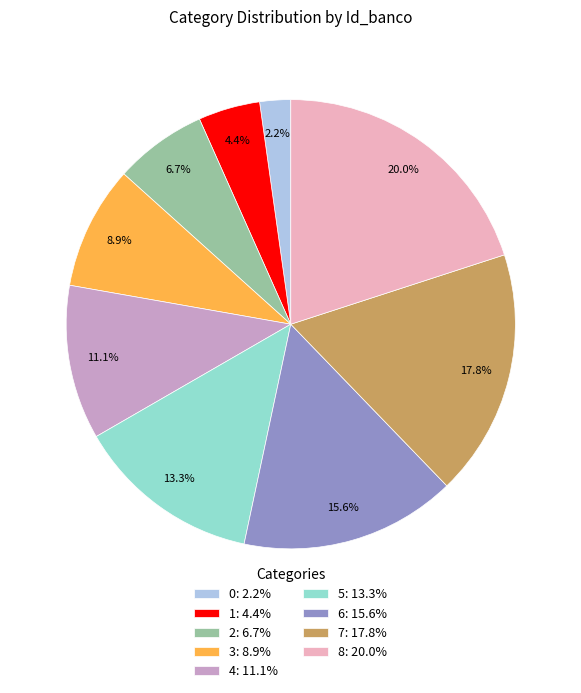

How many segments does this pie chart have?

9